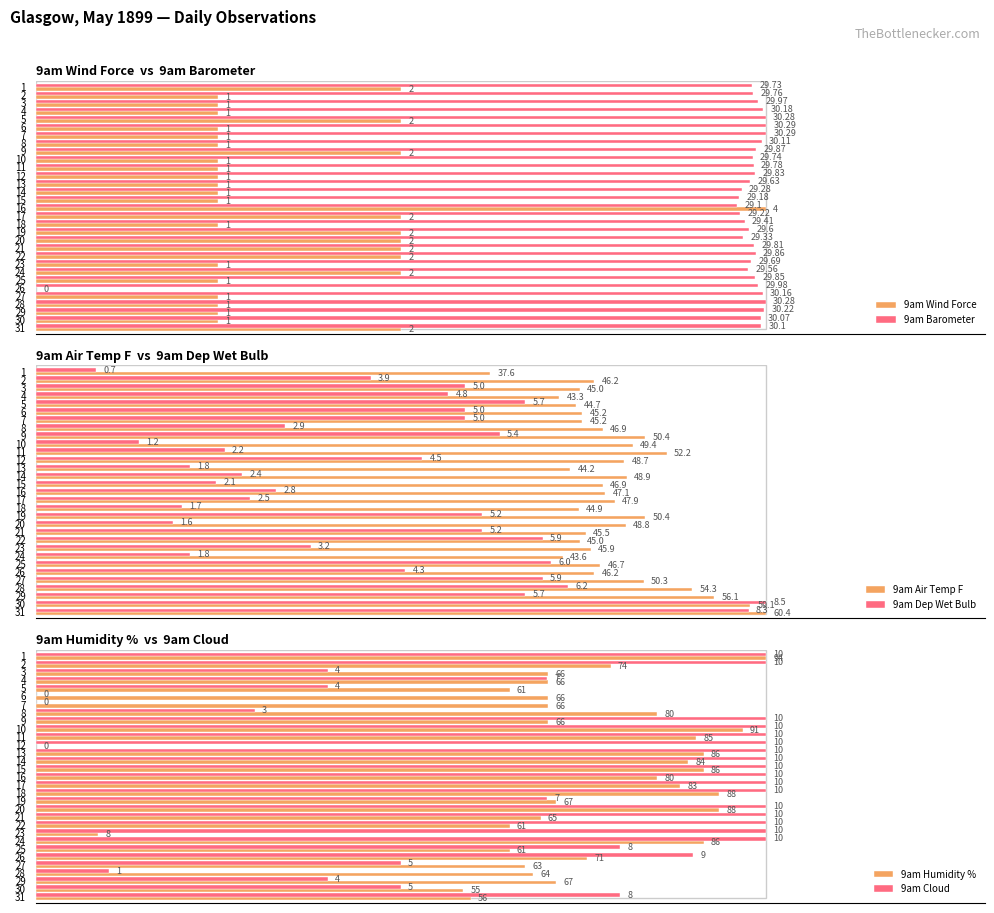

What is the label of the 18th bar from the right?

13